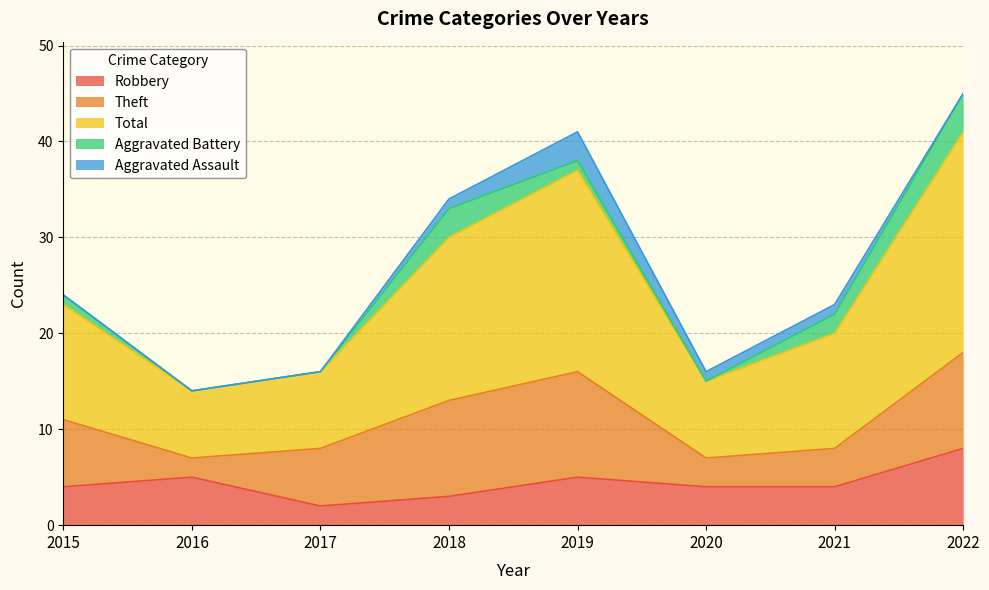

What are all the series names shown in the legend?

Robbery, Theft, Total, Aggravated Battery, Aggravated Assault